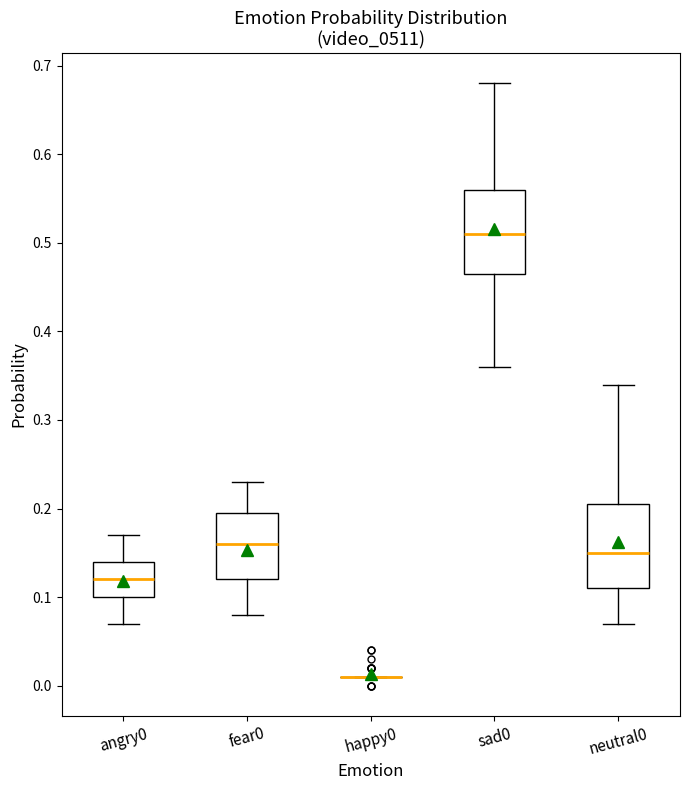

Reading left to right, transcribe this box plot: for each box, give where its median line is, the range the box spans, and where its two whiskers end, as read against the y-axis. The values are not printed on the chart, so give them approximately, as read against the axis.

angry0: median 0.12, box 0.10 to 0.14, whiskers 0.07 to 0.17
fear0: median 0.16, box 0.12 to 0.20, whiskers 0.08 to 0.23
happy0: box collapsed to a line at 0.01, whiskers 0.01 to 0.01
sad0: median 0.51, box 0.47 to 0.56, whiskers 0.36 to 0.68
neutral0: median 0.15, box 0.11 to 0.21, whiskers 0.07 to 0.34